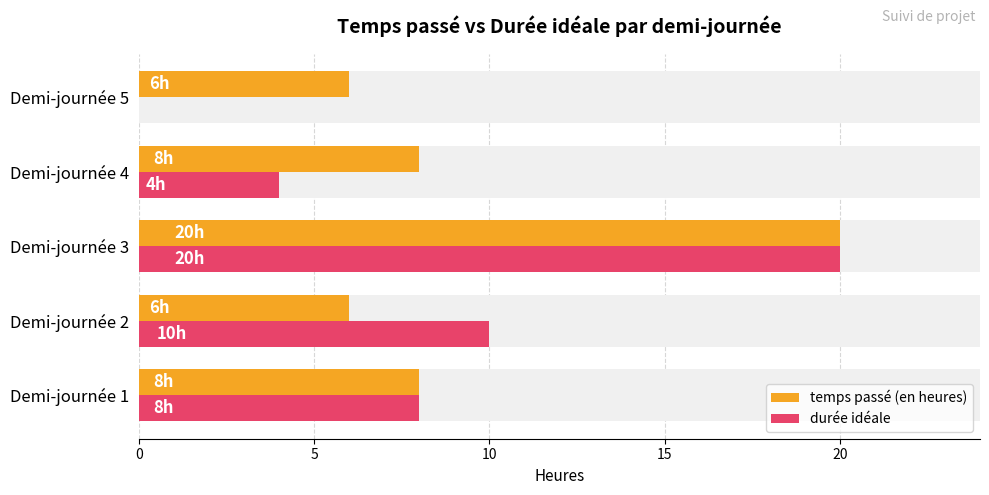

What are all the series names shown in the legend?

temps passé (en heures), durée idéale